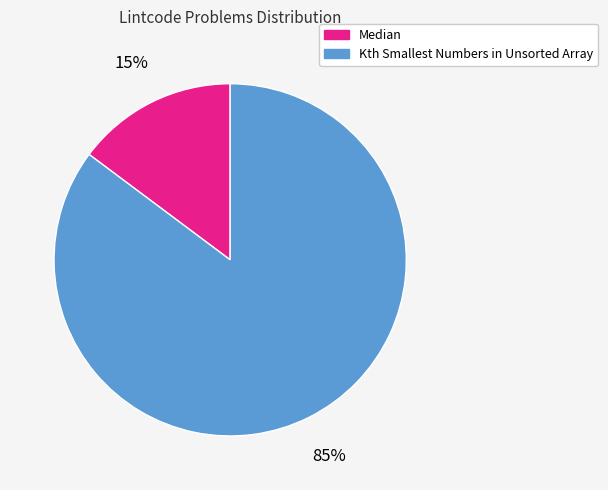

To the nearest percent, what percentage of the pie is Kth Smallest Numbers in Unsorted Array?

85%